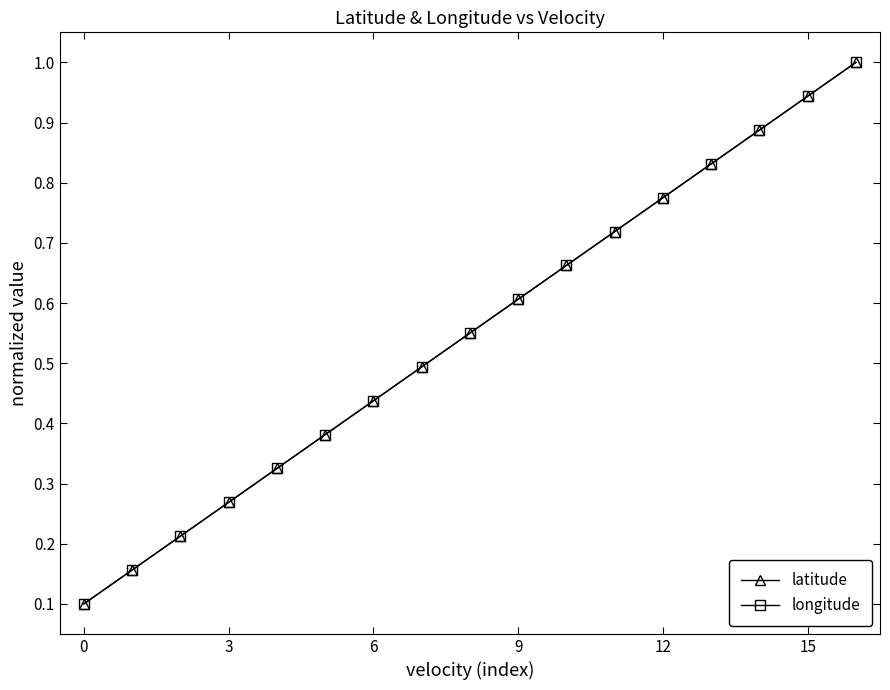

At which category does the chart reach its peak across all series?

16